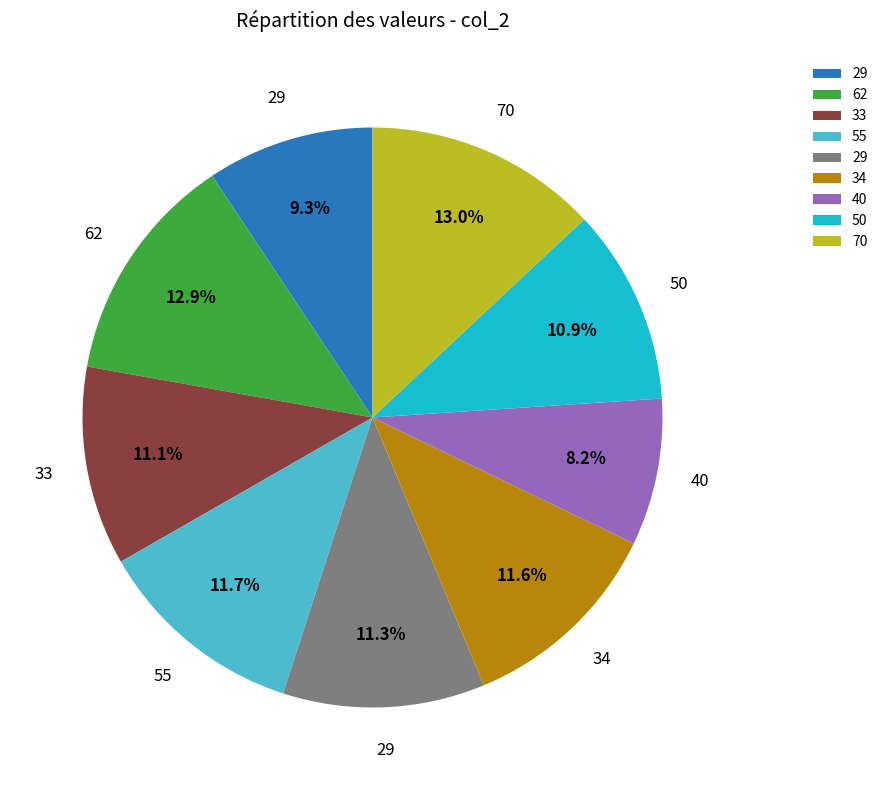

Is there a majority slice in this chart?

No